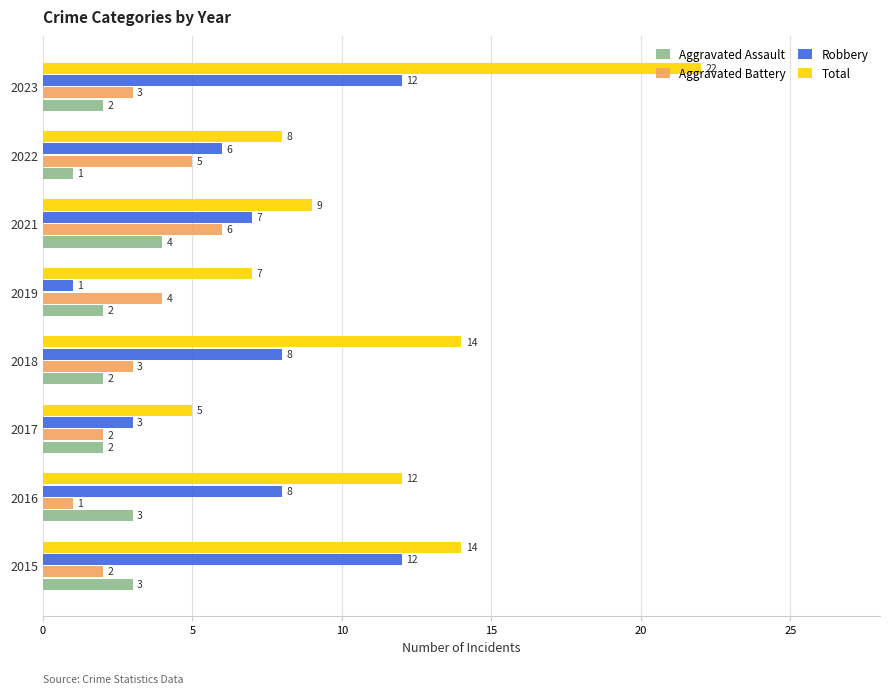

What is the spread (max minus min) of values at 2017?

3